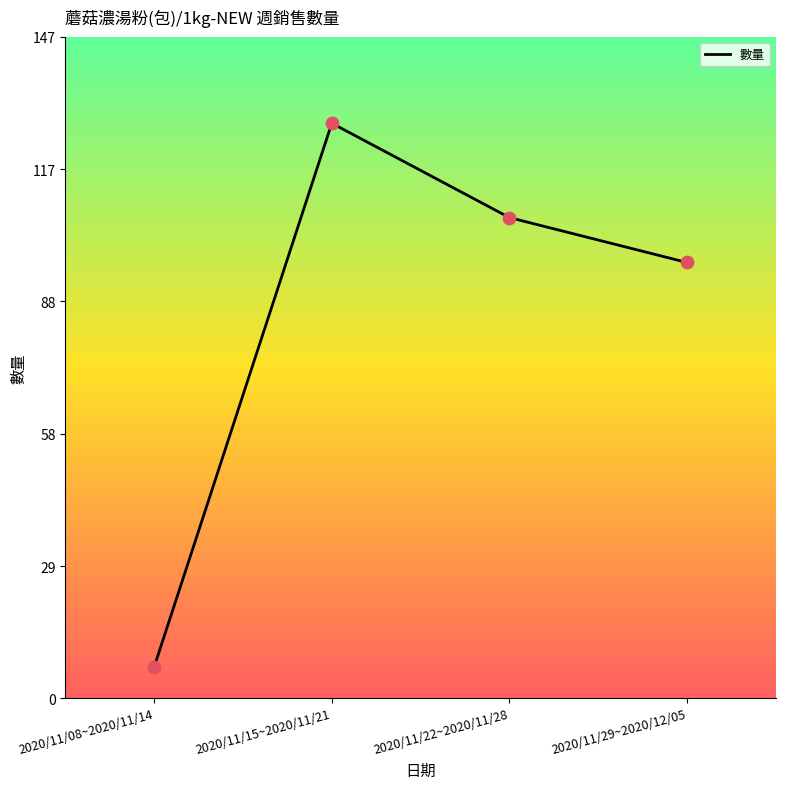

Which has a higher value, 2020/11/15~2020/11/21 or 2020/11/08~2020/11/14?

2020/11/15~2020/11/21